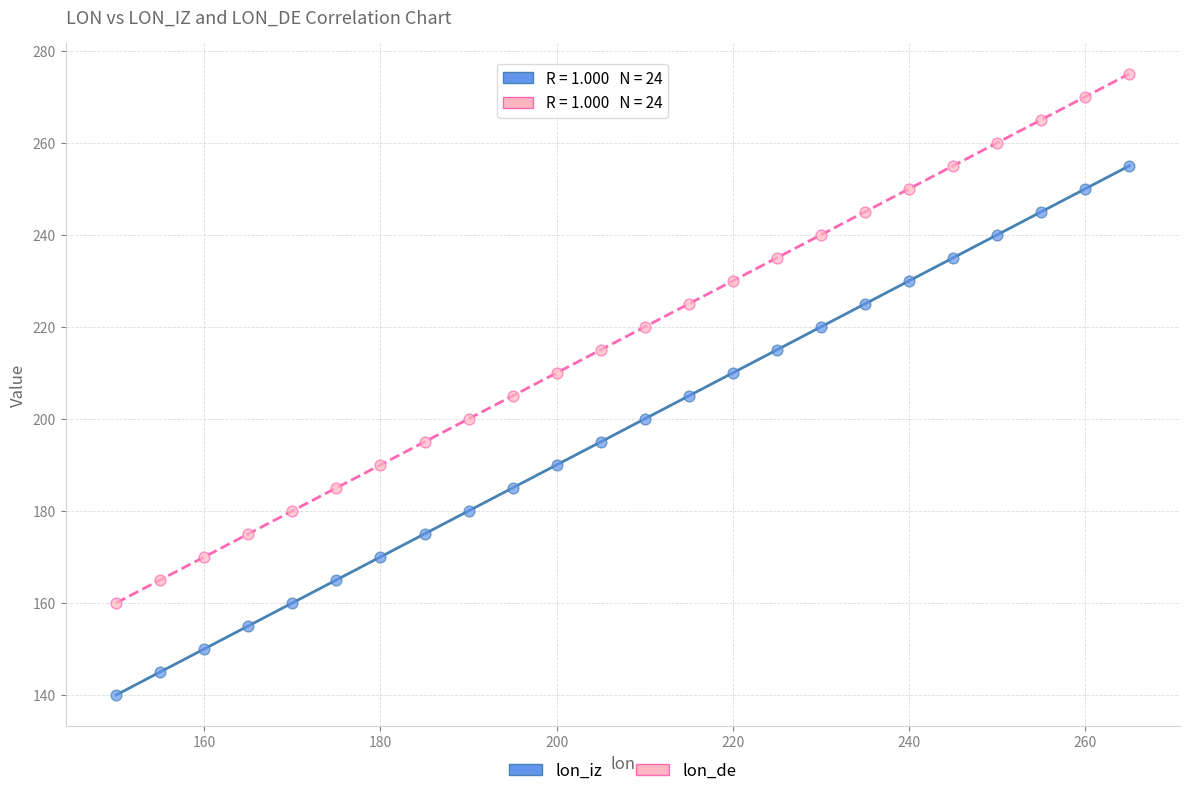

What is the X range (max minus min) for the scatter plot?

115